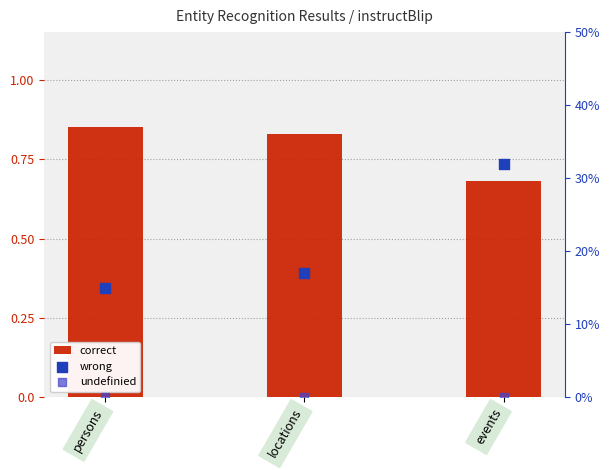

At how many categories does at least one series exceed 0?

3